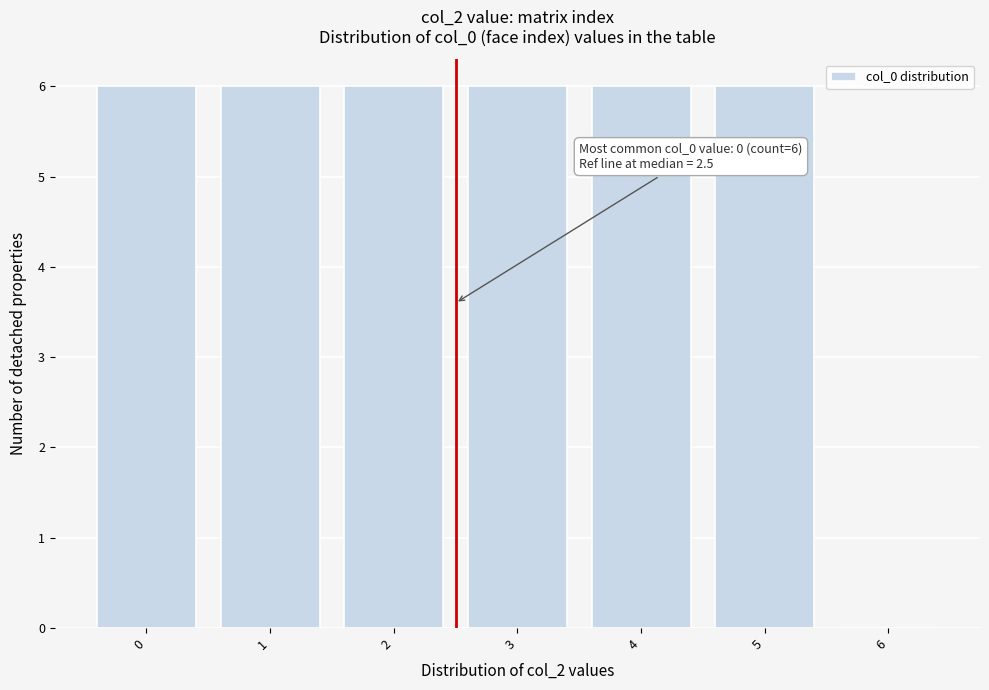

Reading right to left, what are all the values shown in this chart?

6=0	5=6	4=6	3=6	2=6	1=6	0=6